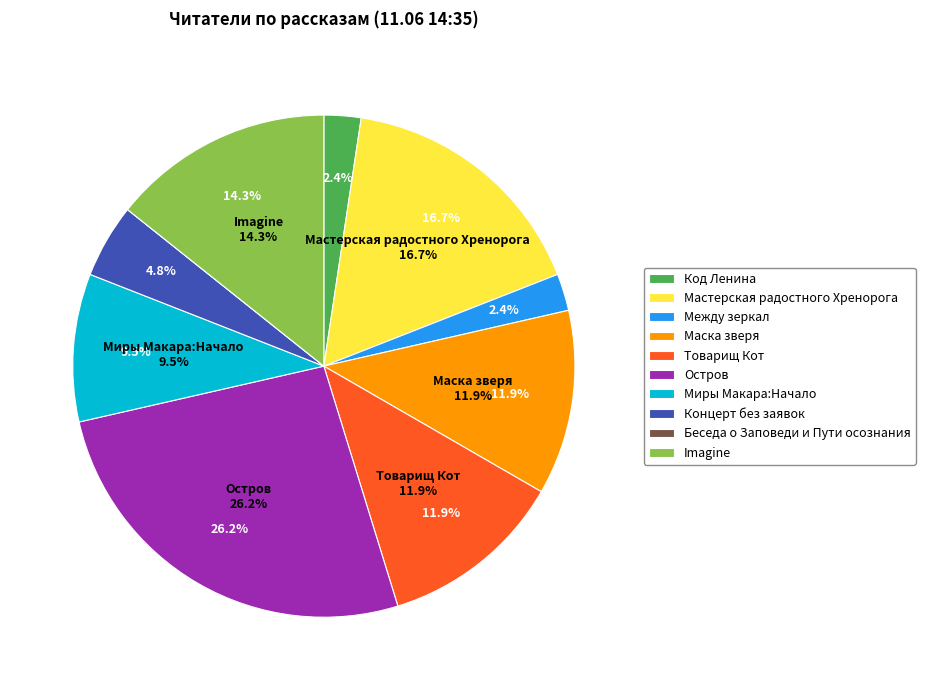

To the nearest percent, what is the combined percentage of Товарищ Кот and Остров?

38%